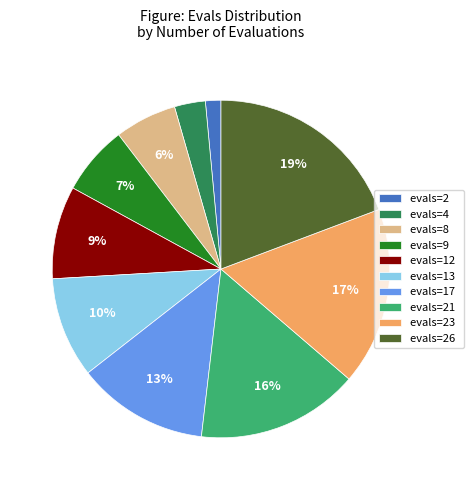

True or false: evals=17 accounts for 13% of the total.

True